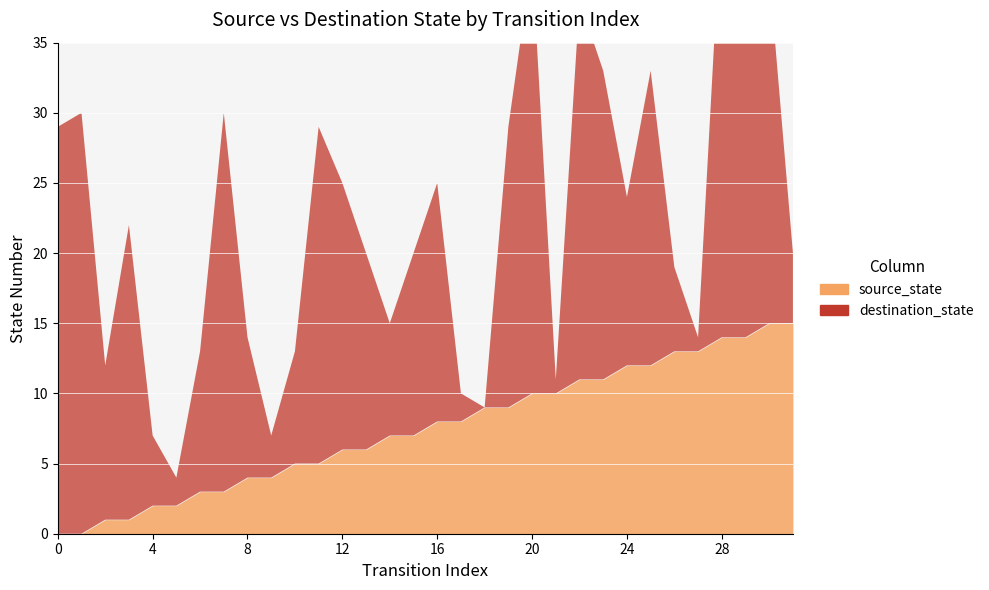

Reading left to right, transcribe all the data shown in this chart.

source_state: 0=0	1=0	2=1	3=1	4=2	5=2	6=3	7=3	8=4	9=4	10=5	11=5	12=6	13=6	14=7	15=7	16=8	17=8	18=9	19=9	20=10	21=10	22=11	23=11	24=12	25=12	26=13	27=13	28=14	29=14	30=15	31=15
destination_state: 0=29	1=30	2=11	3=21	4=5	5=2	6=10	7=27	8=10	9=3	10=8	11=24	12=19	13=14	14=8	15=13	16=17	17=2	18=0	19=20	20=31	21=1	22=27	23=22	24=12	25=21	26=6	27=1	28=31	29=26	30=25	31=5